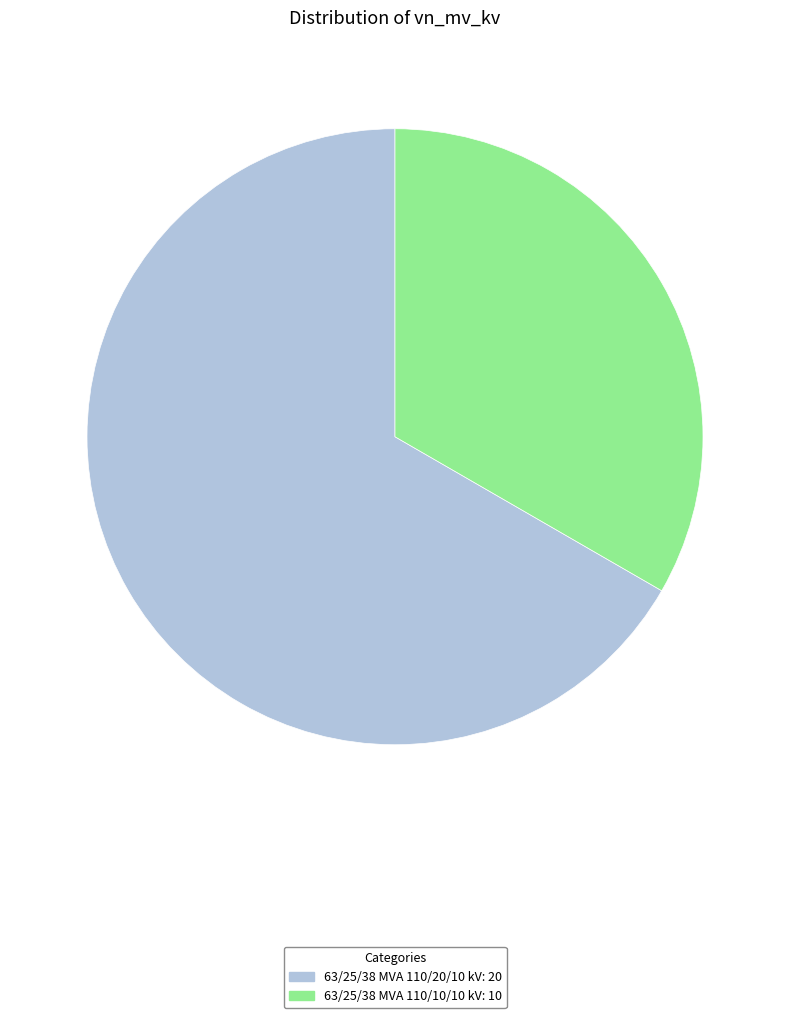

Rank the categories by value from highest to lowest.

63/25/38 MVA 110/20/10 kV, 63/25/38 MVA 110/10/10 kV